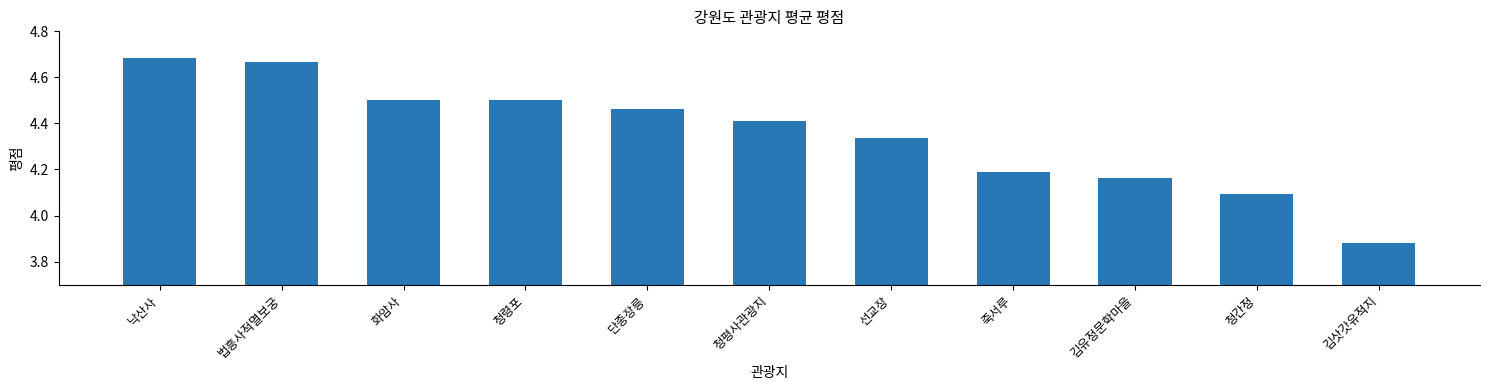

At which label does the data first exceed 4?

낙산사